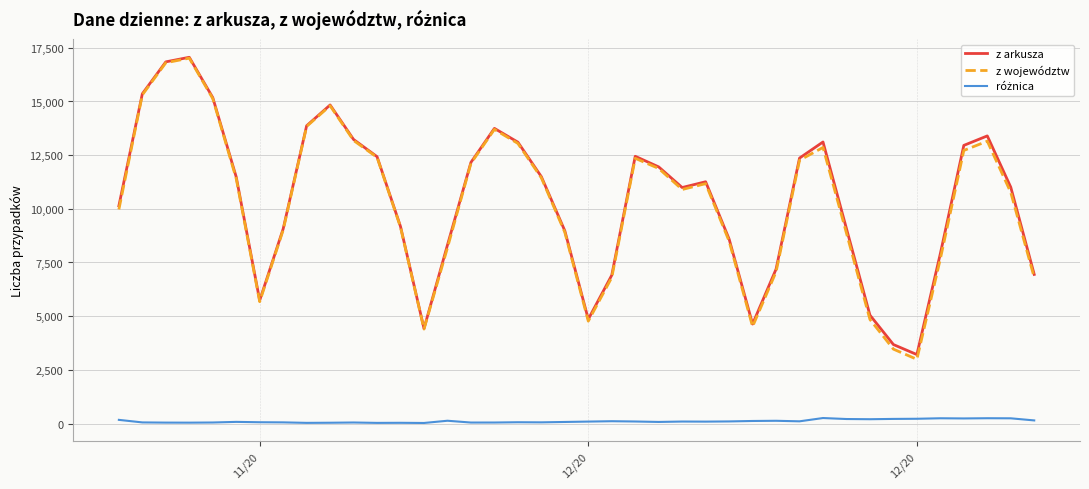

Which series has the largest range (max minus min)?

z województw